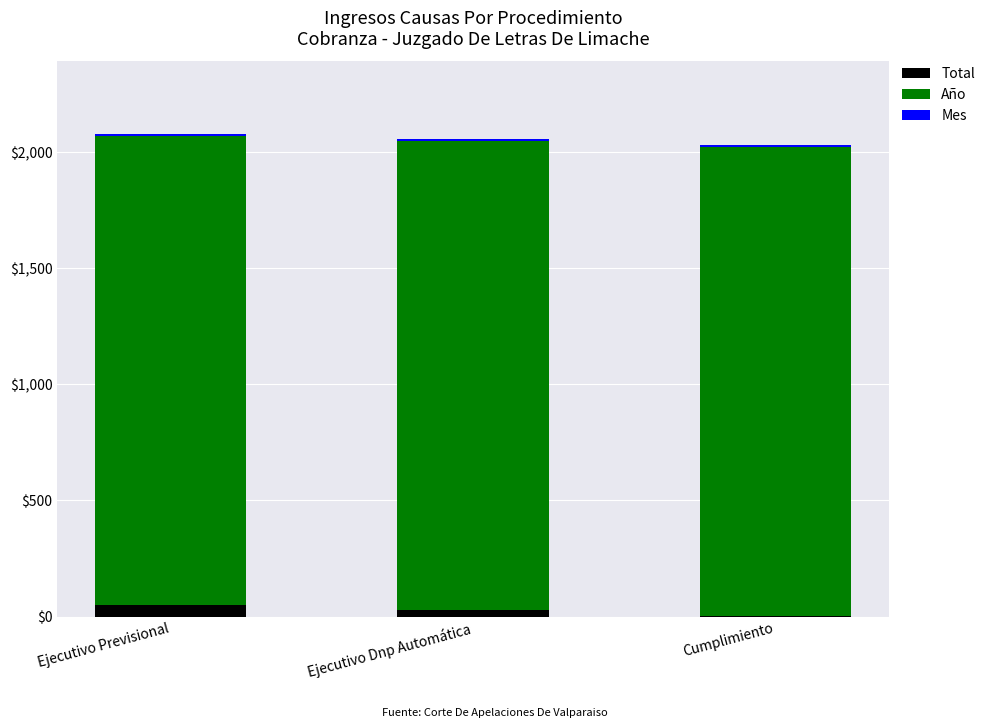

What is the average value of the Mes series?

9